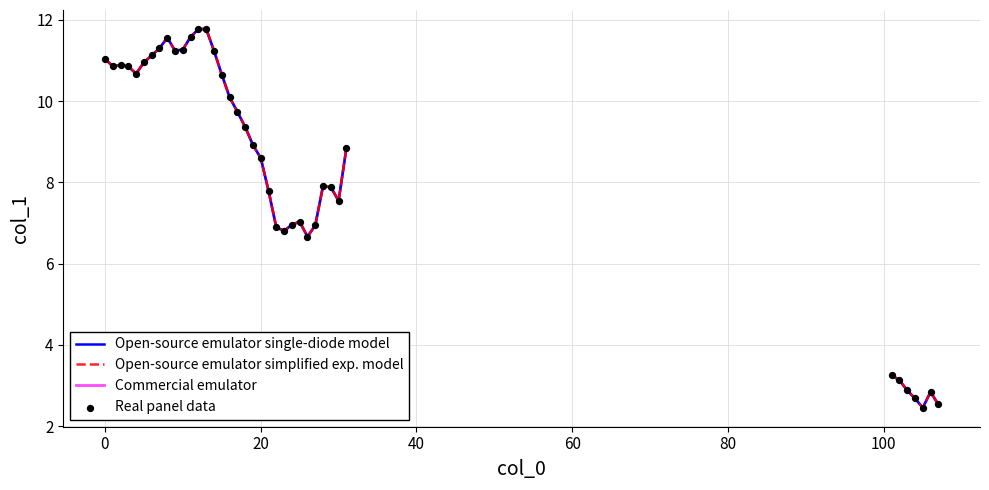

Which series has the largest total across all categories?

Open-source emulator single-diode model